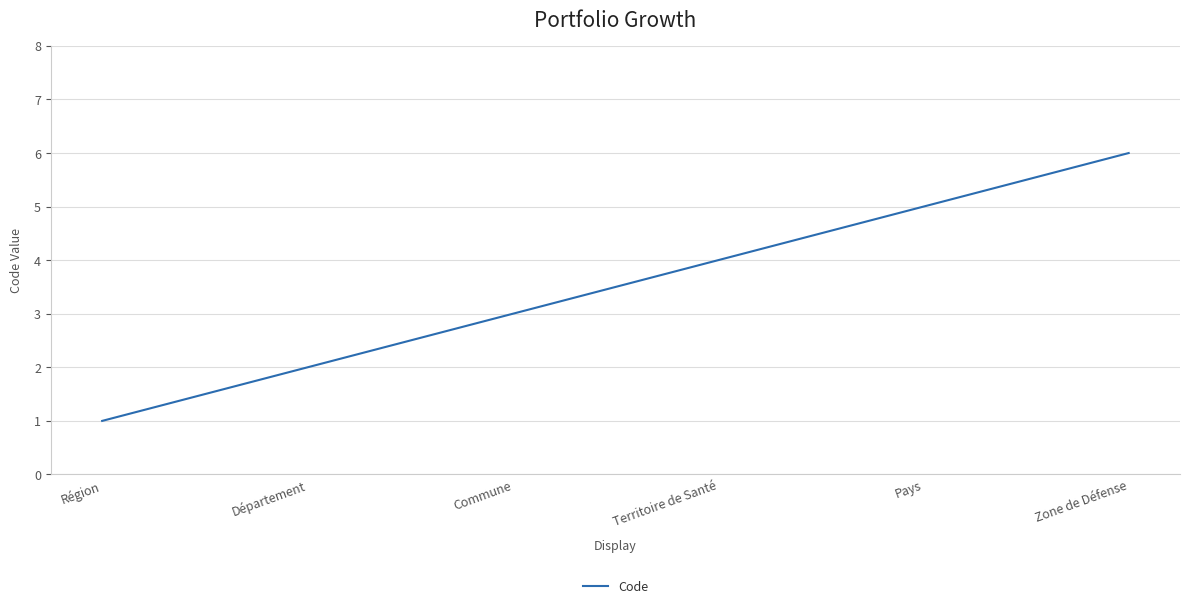

How many values are between 2 and 5?

4